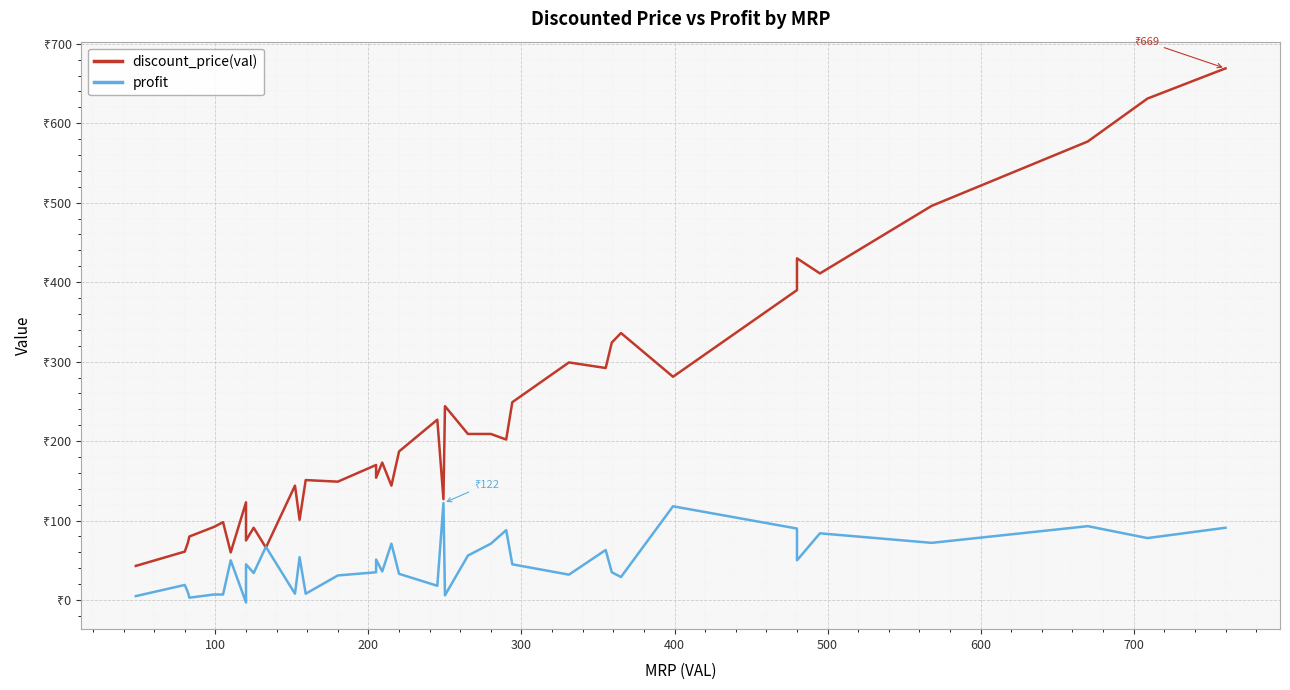

What are all the series names shown in the legend?

discount_price(val), profit